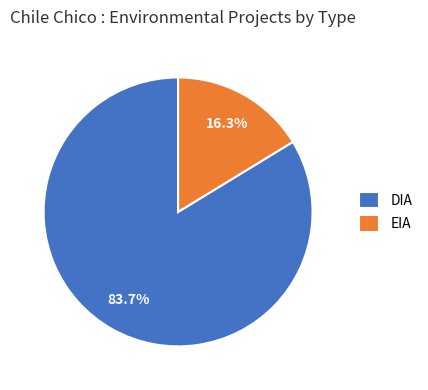

The EIA slice represents 16% of the pie. True or false?

True